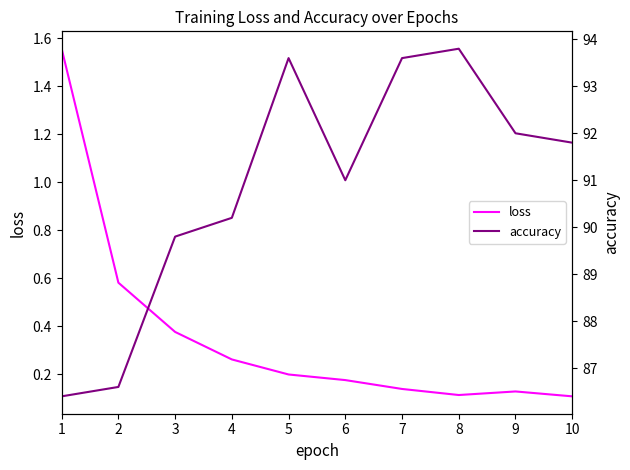

Reading left to right, what are all the values shown in this chart?

loss: 1.6	0.6	0.4	0.3	0.2	0.2	0.1	0.1	0.1	0.1
accuracy: 86.4	86.6	89.8	90.2	93.6	91.0	93.6	93.8	92.0	91.8